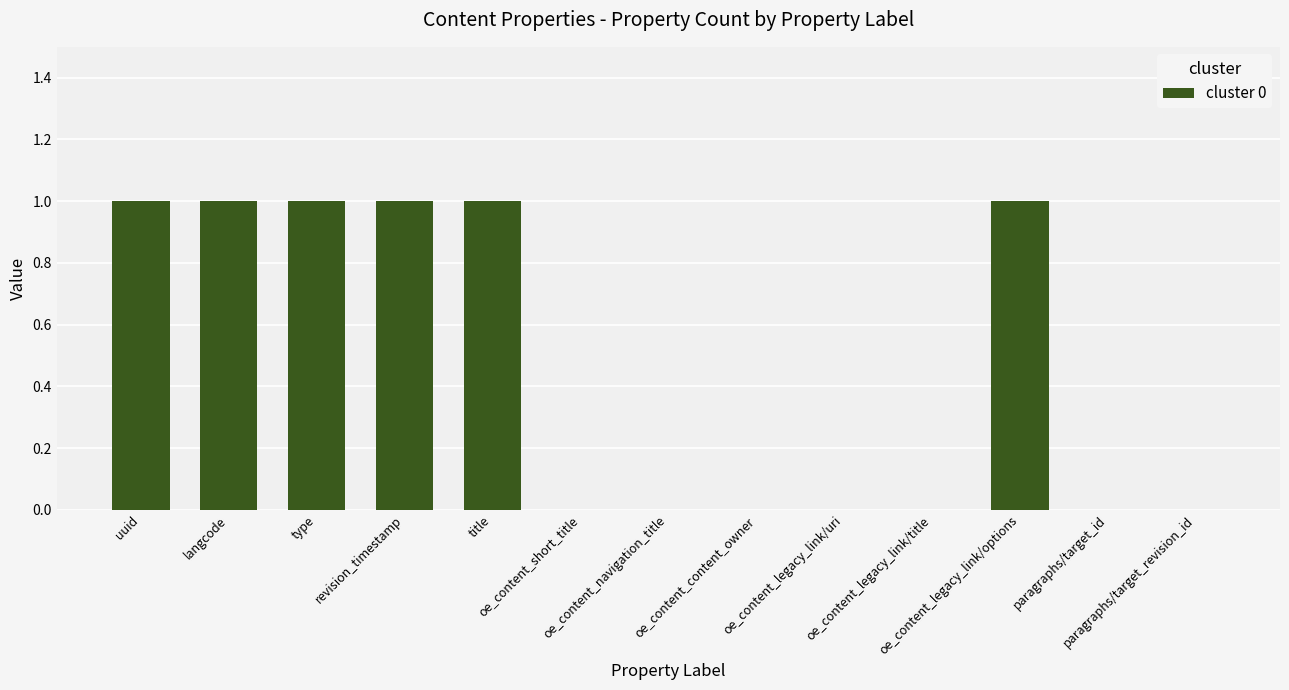

What is the sum of all values?

6